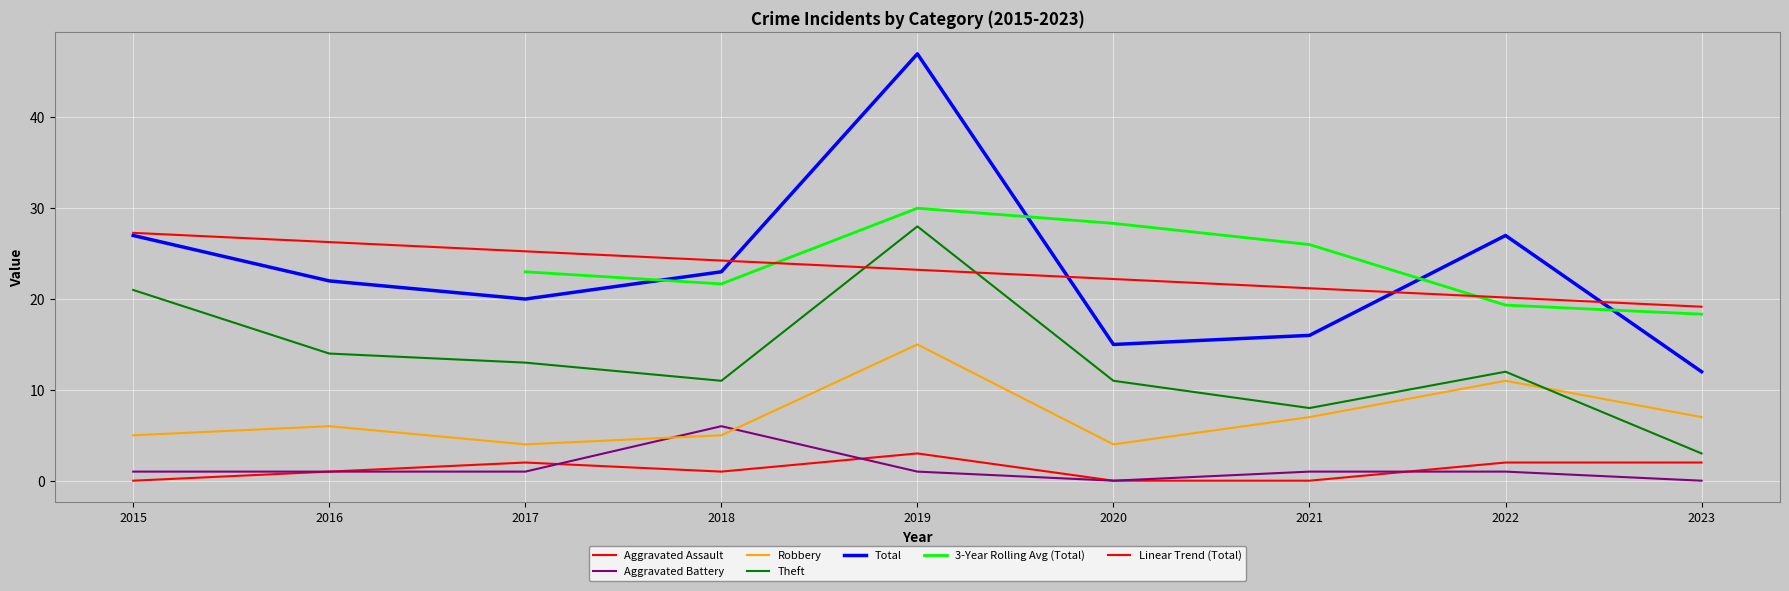

Is the value of Theft at 2017 greater than the value of Aggravated Battery at 2023?

Yes